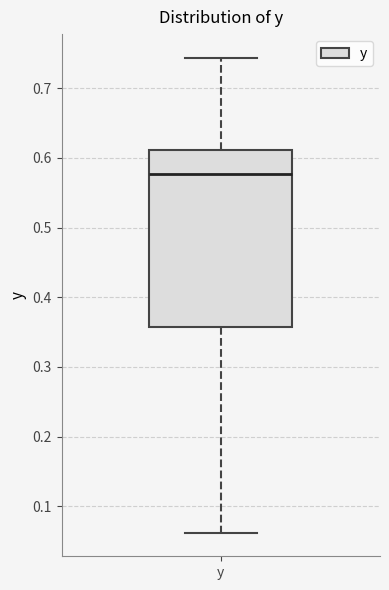

Read this box plot against the y-axis: the position of the median line, the range covered by the box, and the ends of both whiskers. The values are not printed on the chart, so give them approximately, as read against the axis.

median 0.58, box 0.36 to 0.61, whiskers 0.06 to 0.74